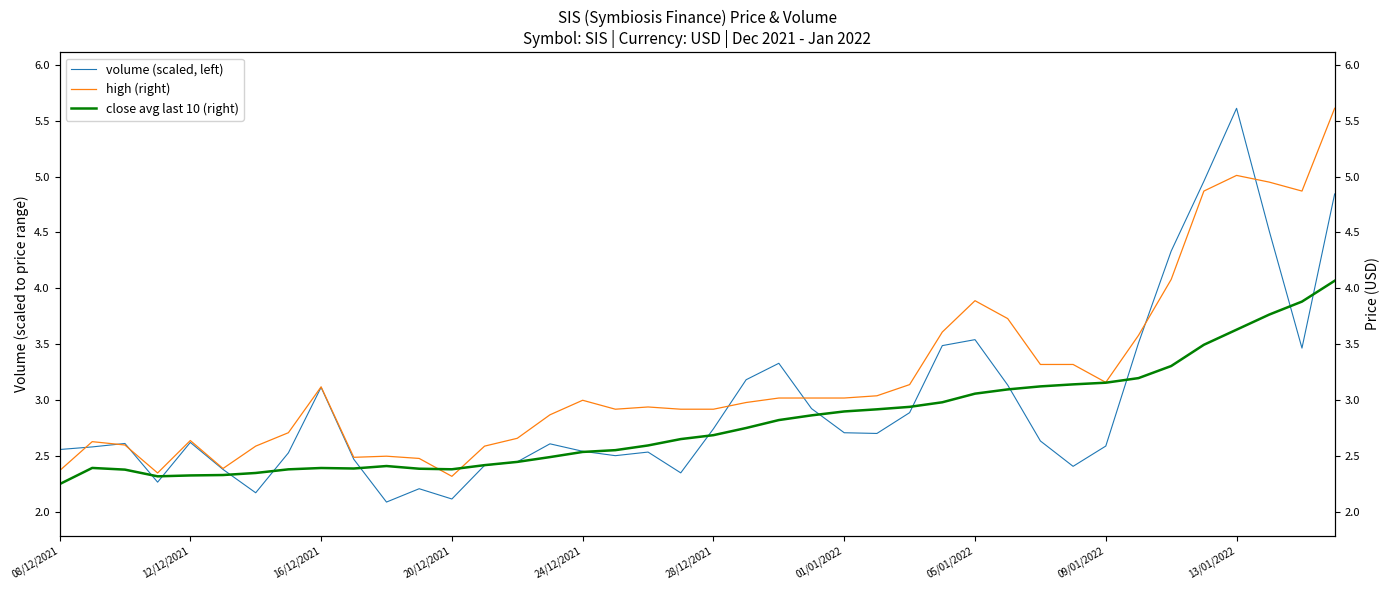

What is the minimum value for volume (scaled, left)?

2.1